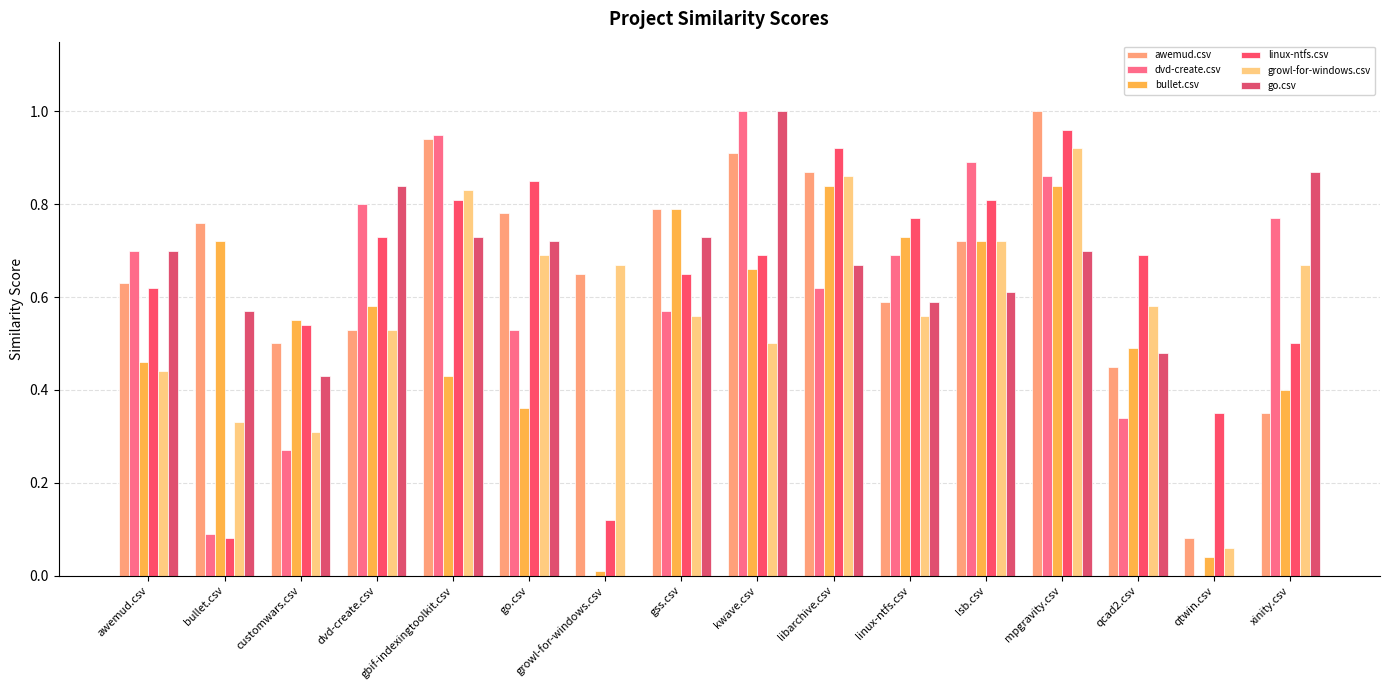

Rank the series at customwars.csv from lowest to highest value.

dvd-create.csv, growl-for-windows.csv, go.csv, awemud.csv, linux-ntfs.csv, bullet.csv